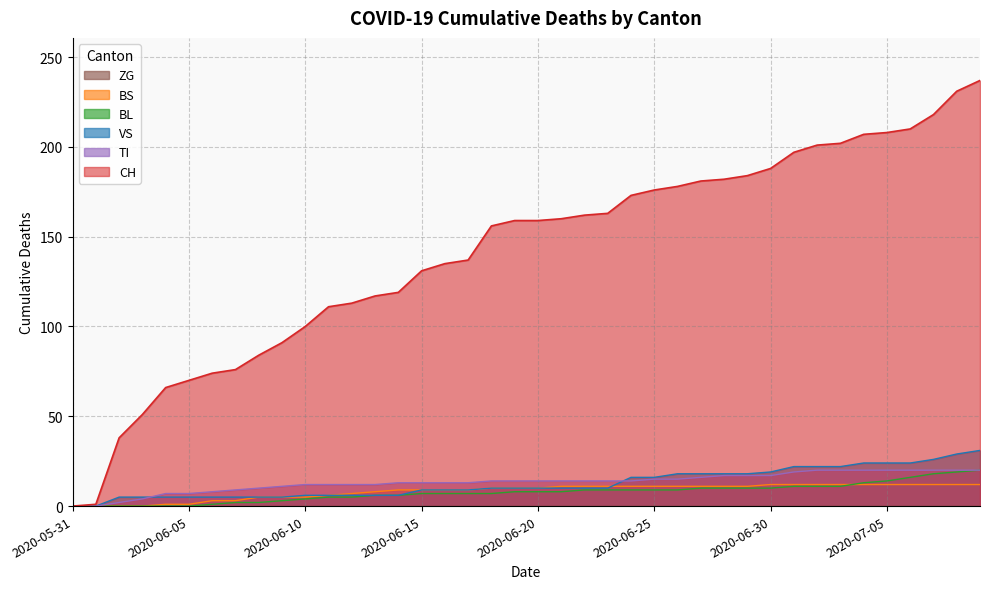

How many categories are shown in the chart?

40